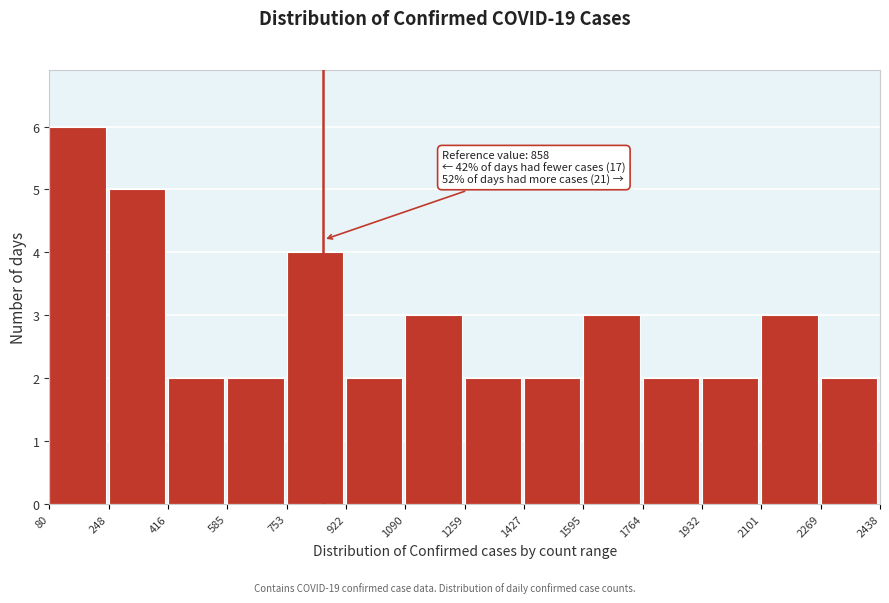

Which range on the x-axis has the tallest bar?

80 to 248